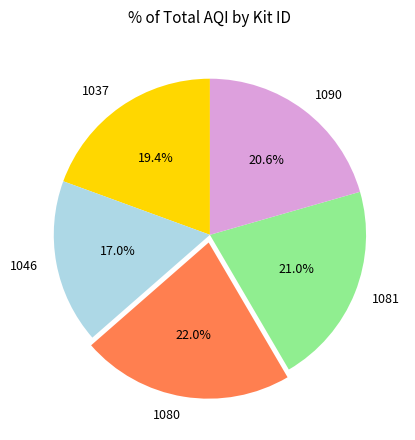

Approximately how many times larger is the value at 1080 compared to 1046?

1.3